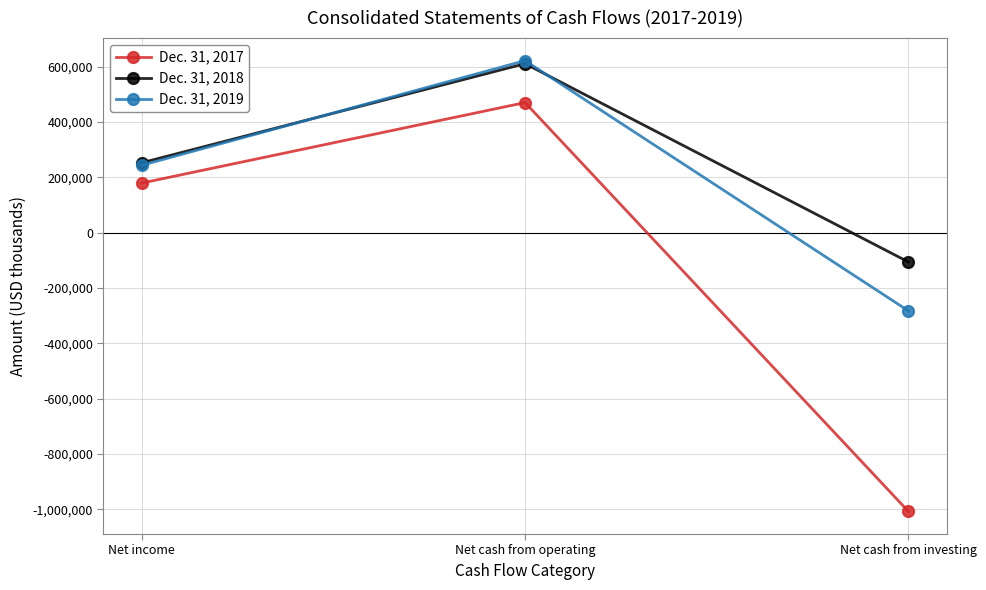

Does the chart display data point markers on the line(s)?

Yes